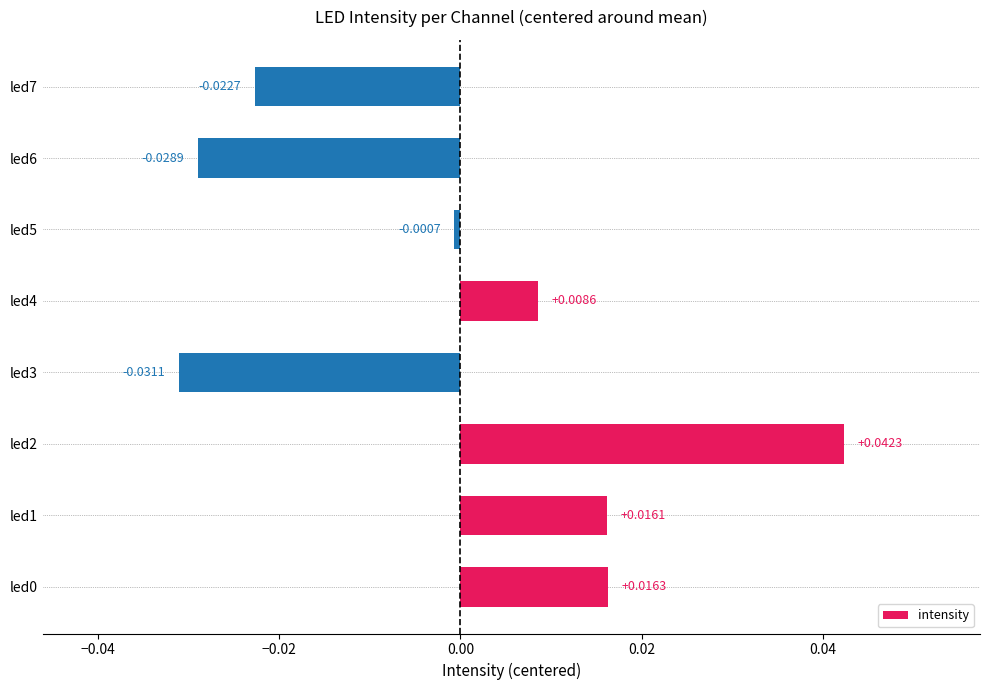

Between led2 and led5, which is larger?

led2